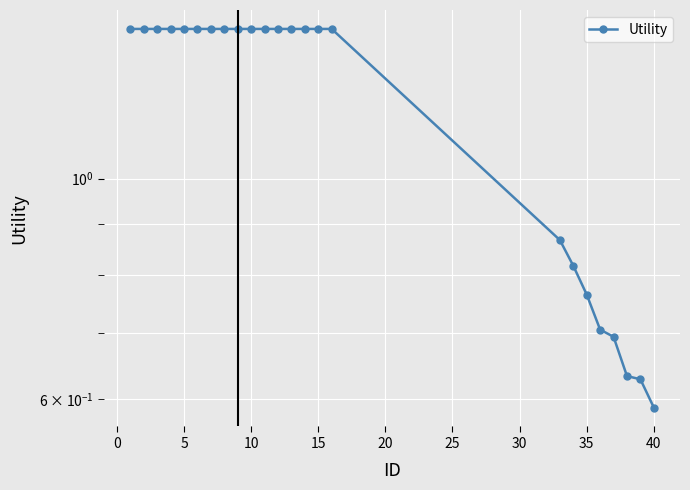

What value does the data have at 5?

1.4